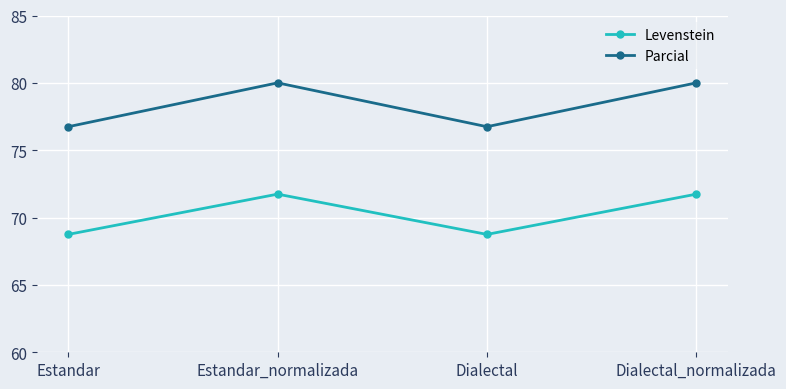

How many Parcial values are between 76 and 80?

4